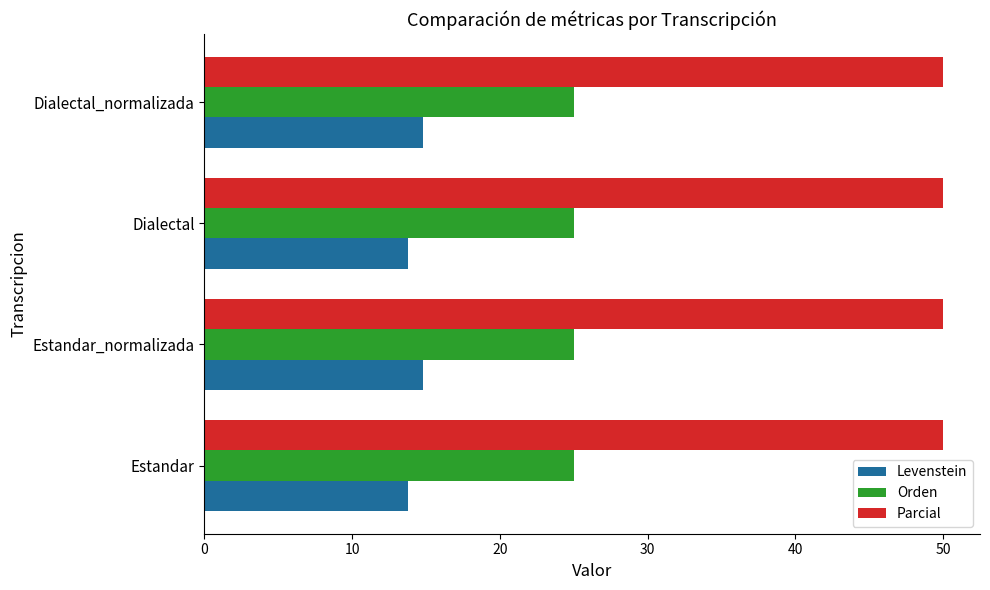

What are all the series names shown in the legend?

Levenstein, Orden, Parcial